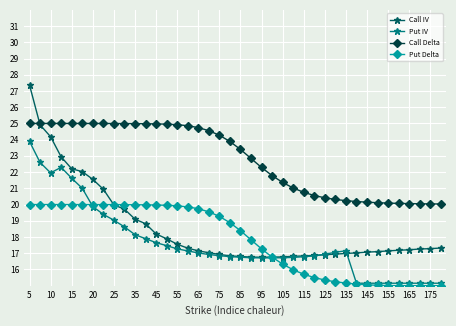

How many series are shown in this chart?

4